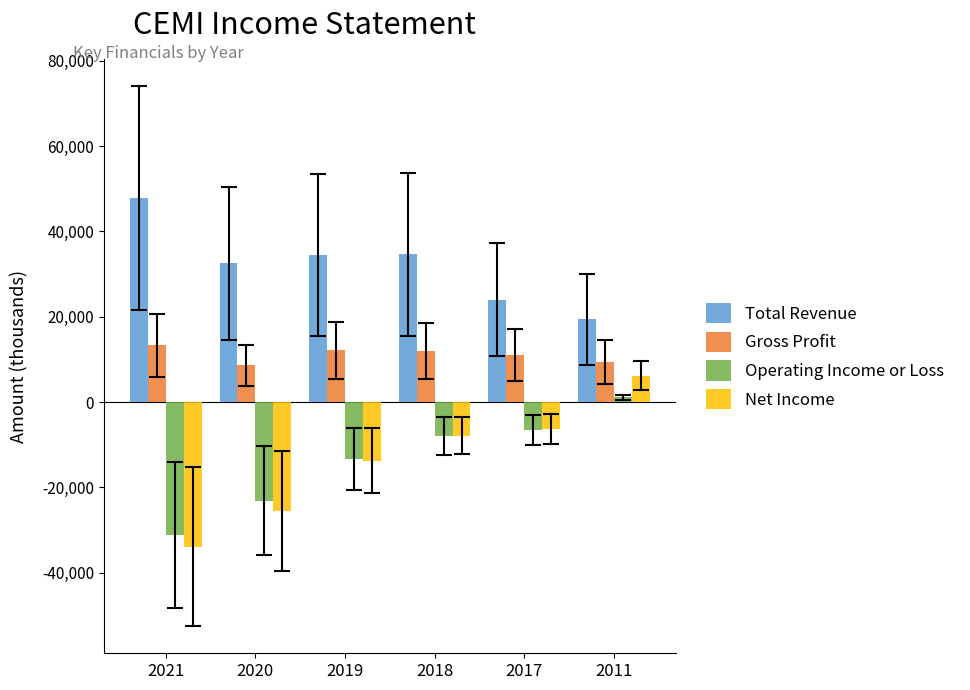

List the series in order of their peak value, lowest first.

Operating Income or Loss, Net Income, Gross Profit, Total Revenue